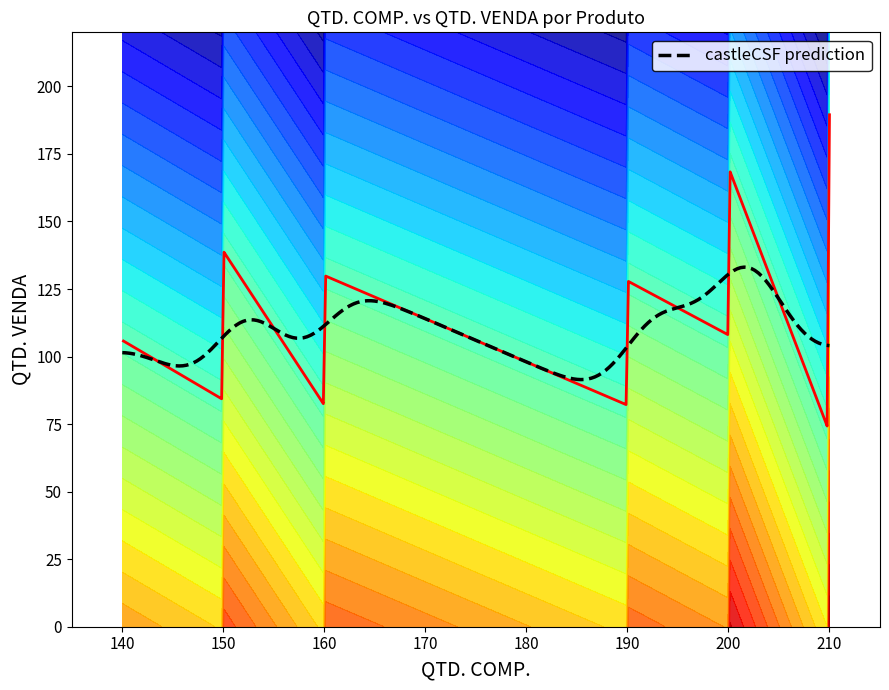

What is the sum of the QTD. VENDA values at #006 and #017?

228